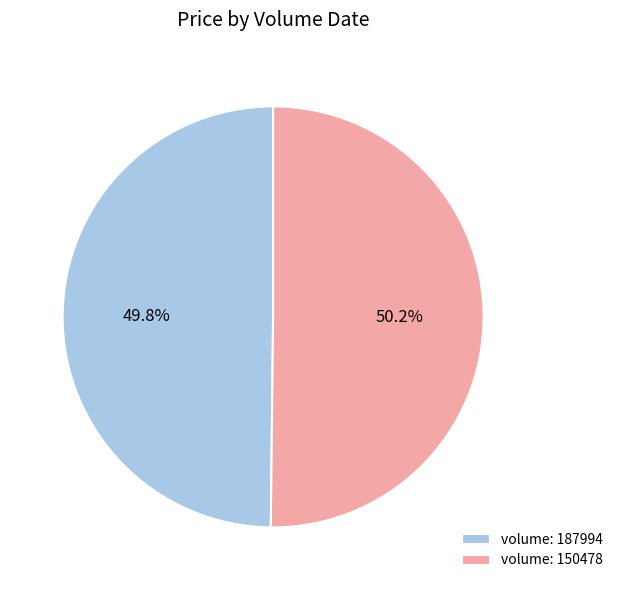

Does any single category account for the majority?

Yes